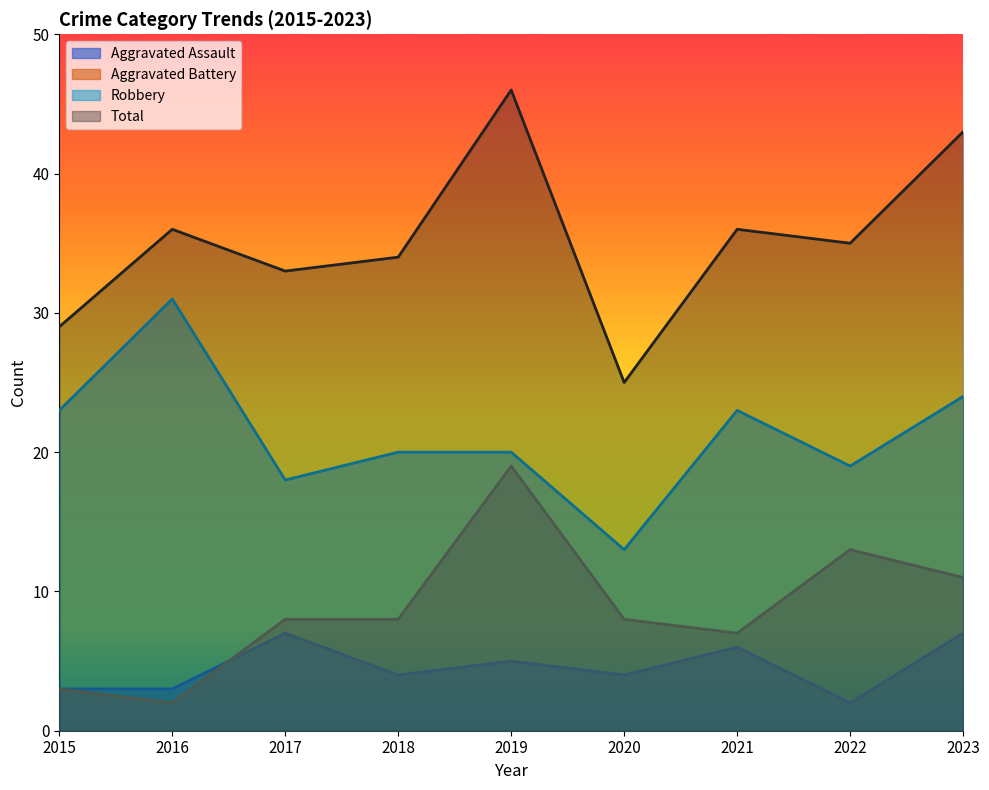

What is the value of the Aggravated Battery point at the 5th from the left?

19